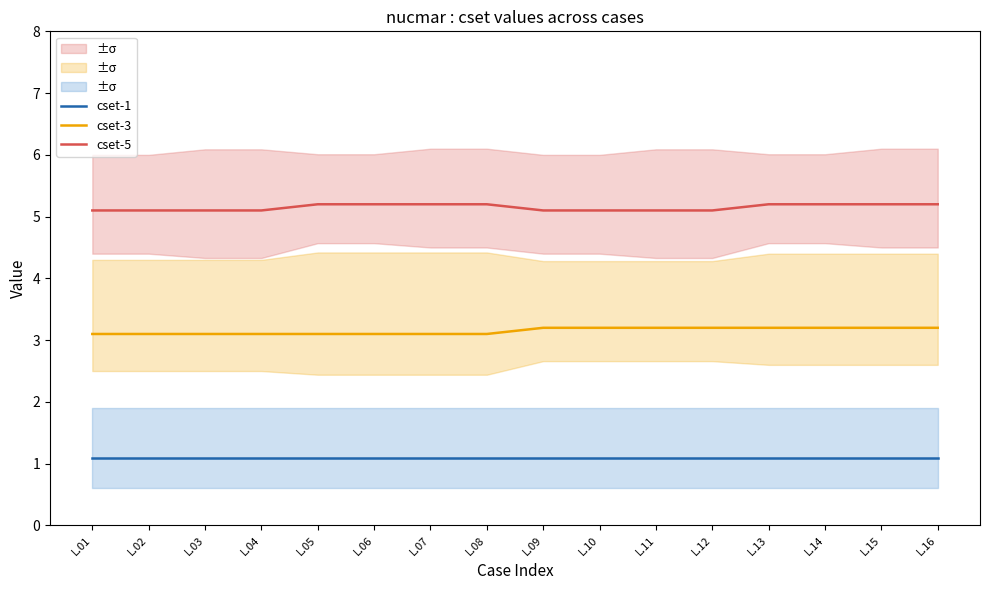

At L.15, list the series in order from smallest to largest.

cset-1, cset-3, cset-5